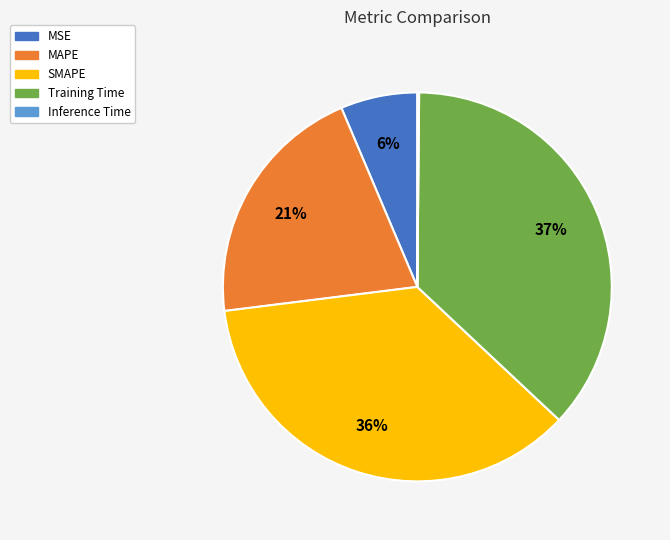

What percentage is the SMAPE slice, to the nearest percent?

36%